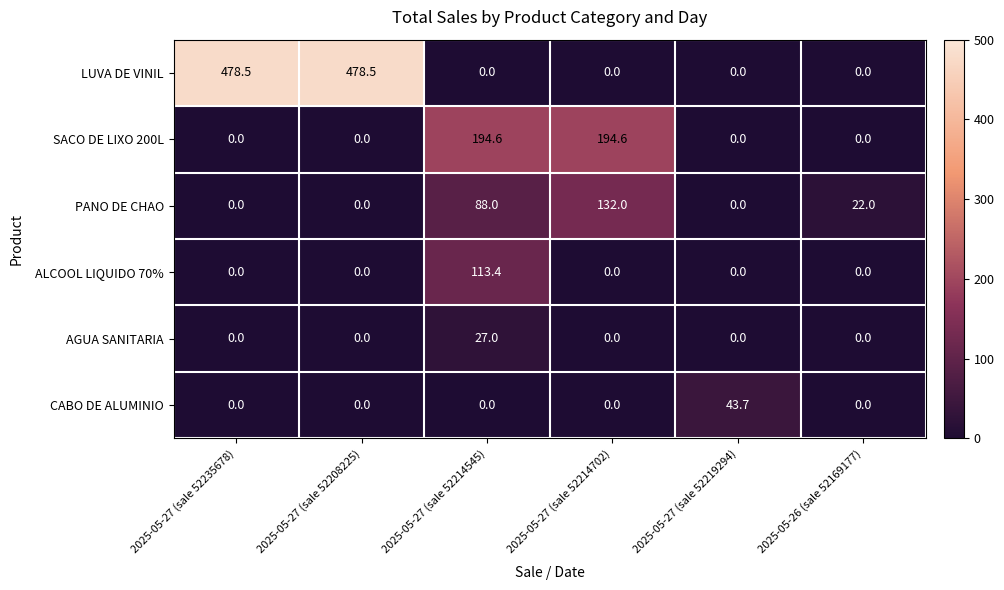

At which label does AGUA SANITARIA reach its peak?

2025-05-27 (sale 52214545)